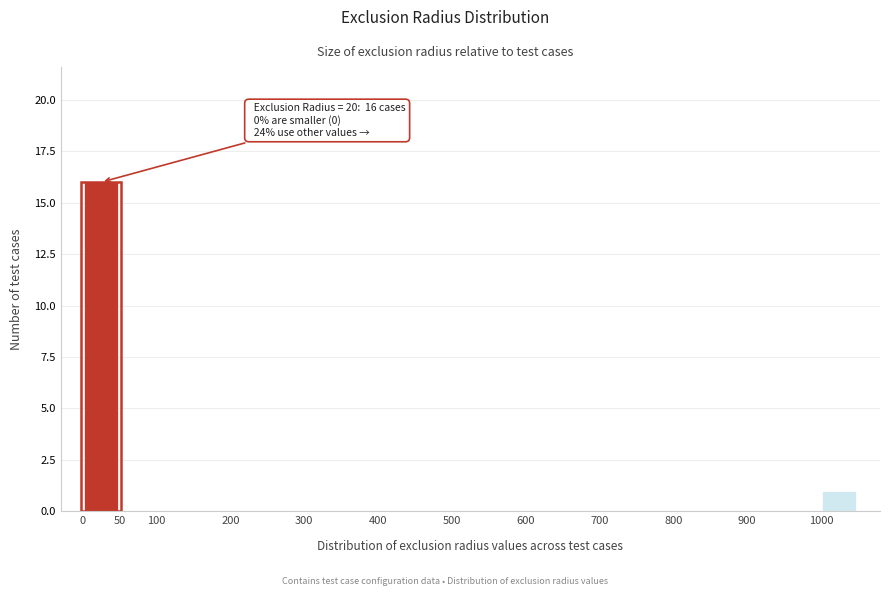

Over which range of the x-axis is the bar tallest?

0 to 50